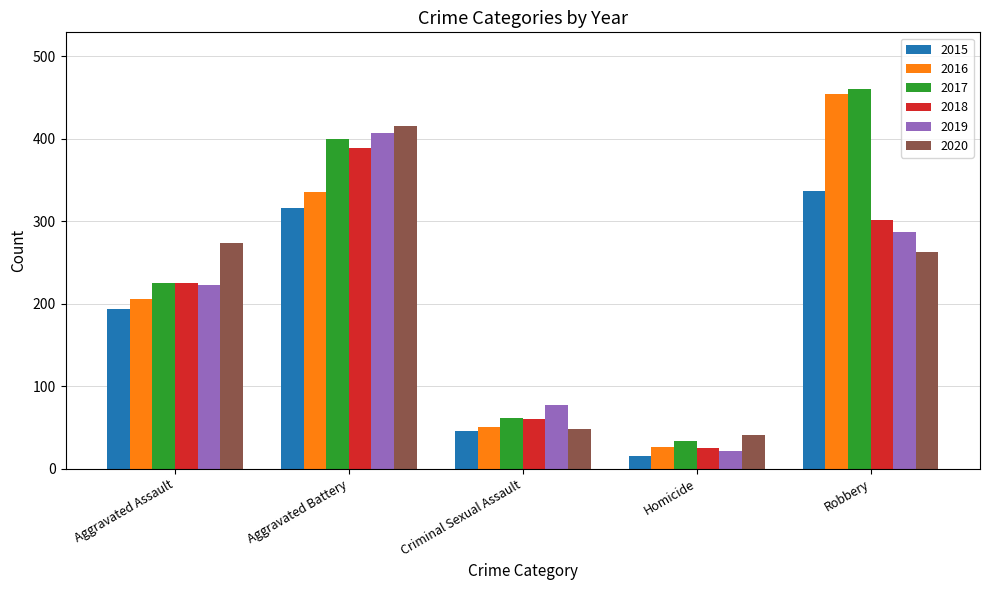

List the series in order of their peak value, highest first.

2017, 2016, 2020, 2019, 2018, 2015